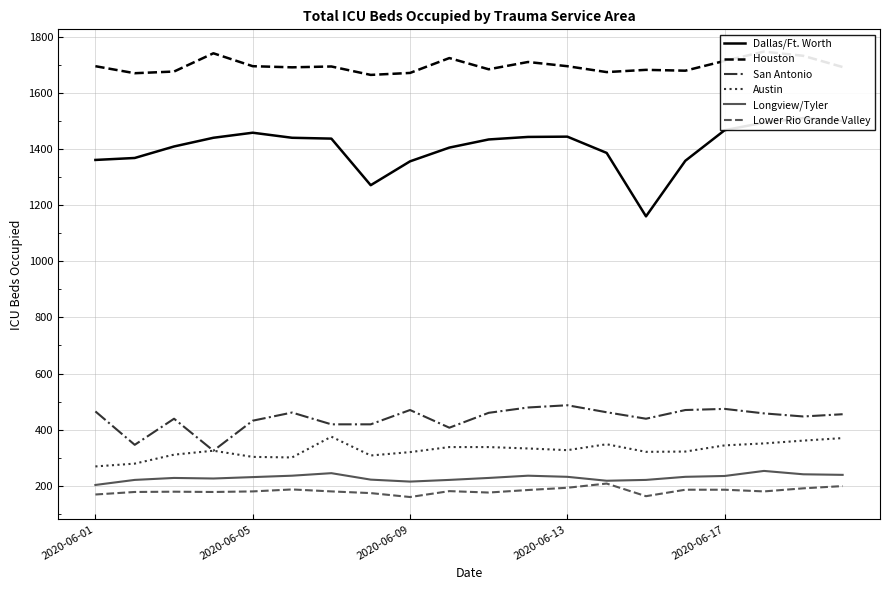

True or false: Longview/Tyler and Austin cross at least once.

False